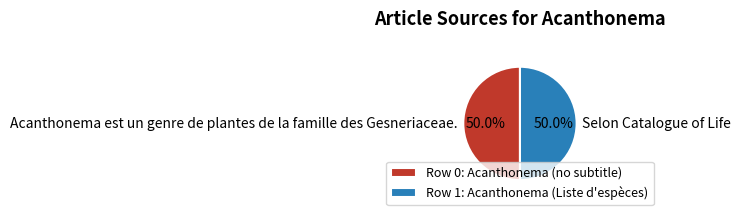

What percentage is NOT represented by Row 1: Acanthonema (Liste d'espèces)?

50.0%